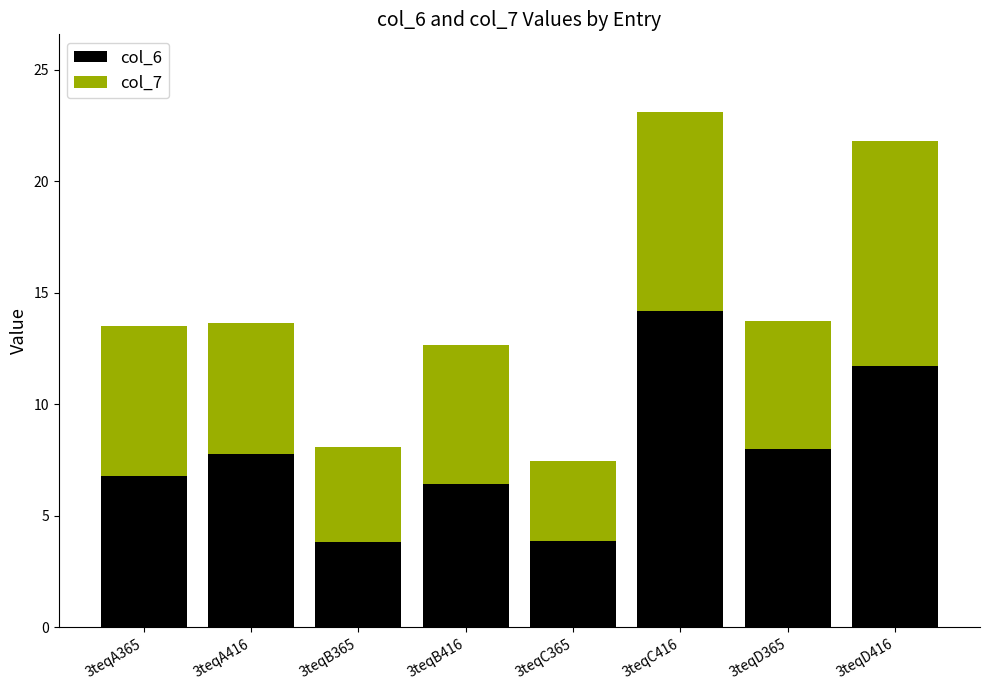

What is the maximum value for col_6?

14.2